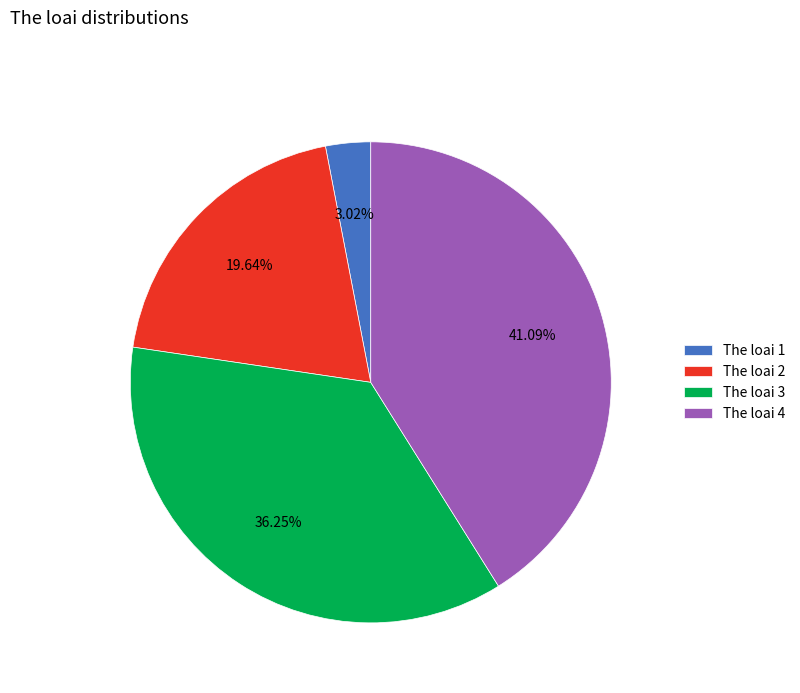

Which category has the smallest portion of the pie?

The loai 1